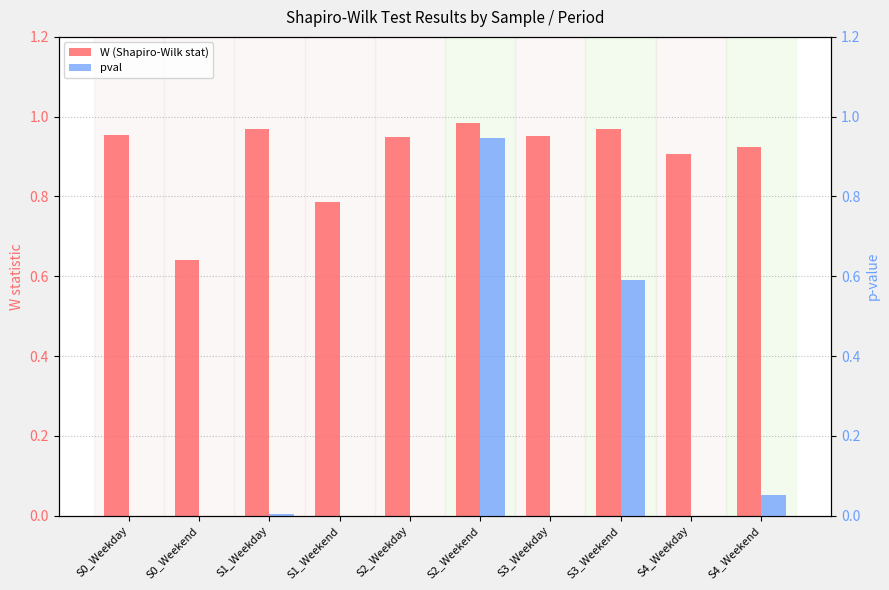

Reading right to left, extract all data points from this chart.

W (Shapiro-Wilk stat): 0.9	0.9	1.0	1.0	1.0	0.9	0.8	1.0	0.6	1.0
pval: 0.1	0.0	0.6	0.0	0.9	0.0	0.0	0.0	0.0	0.0